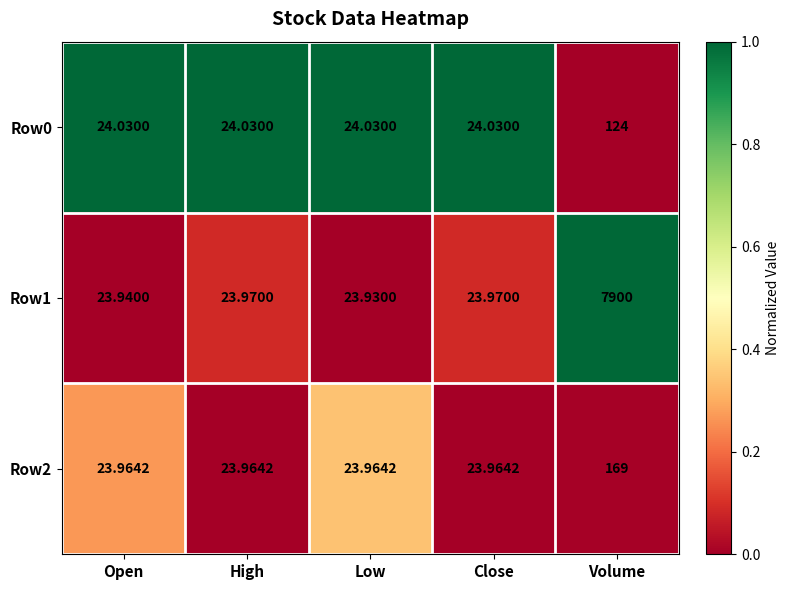

What is the maximum value shown in the chart?

7900.0